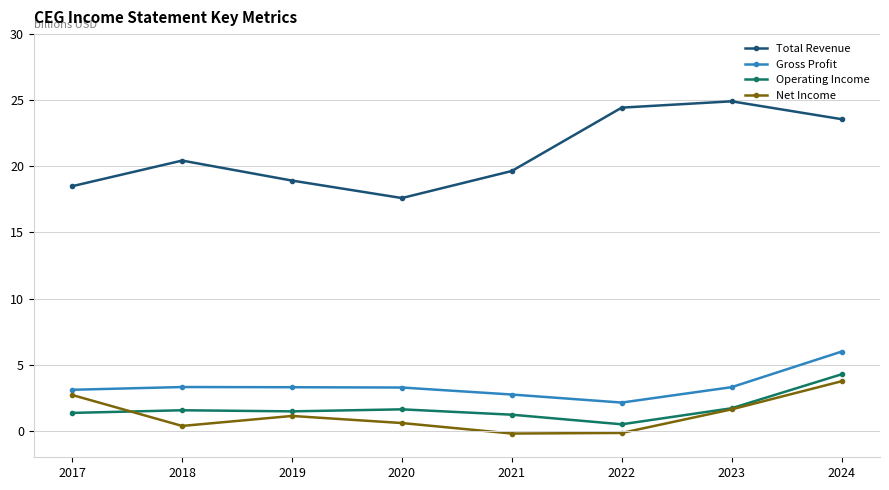

Which series changed the most between 2017 and 2021?

Net Income